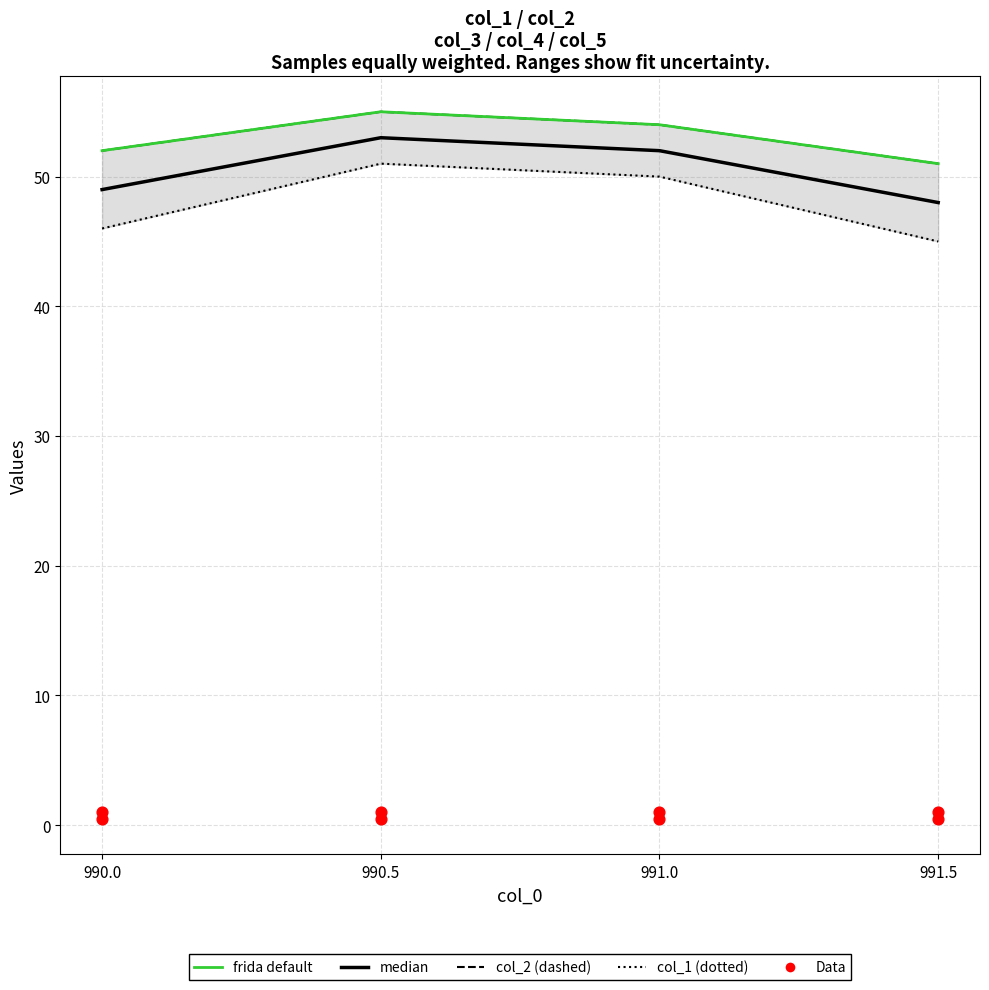

What is the total value across all series at 991.0?

211.5